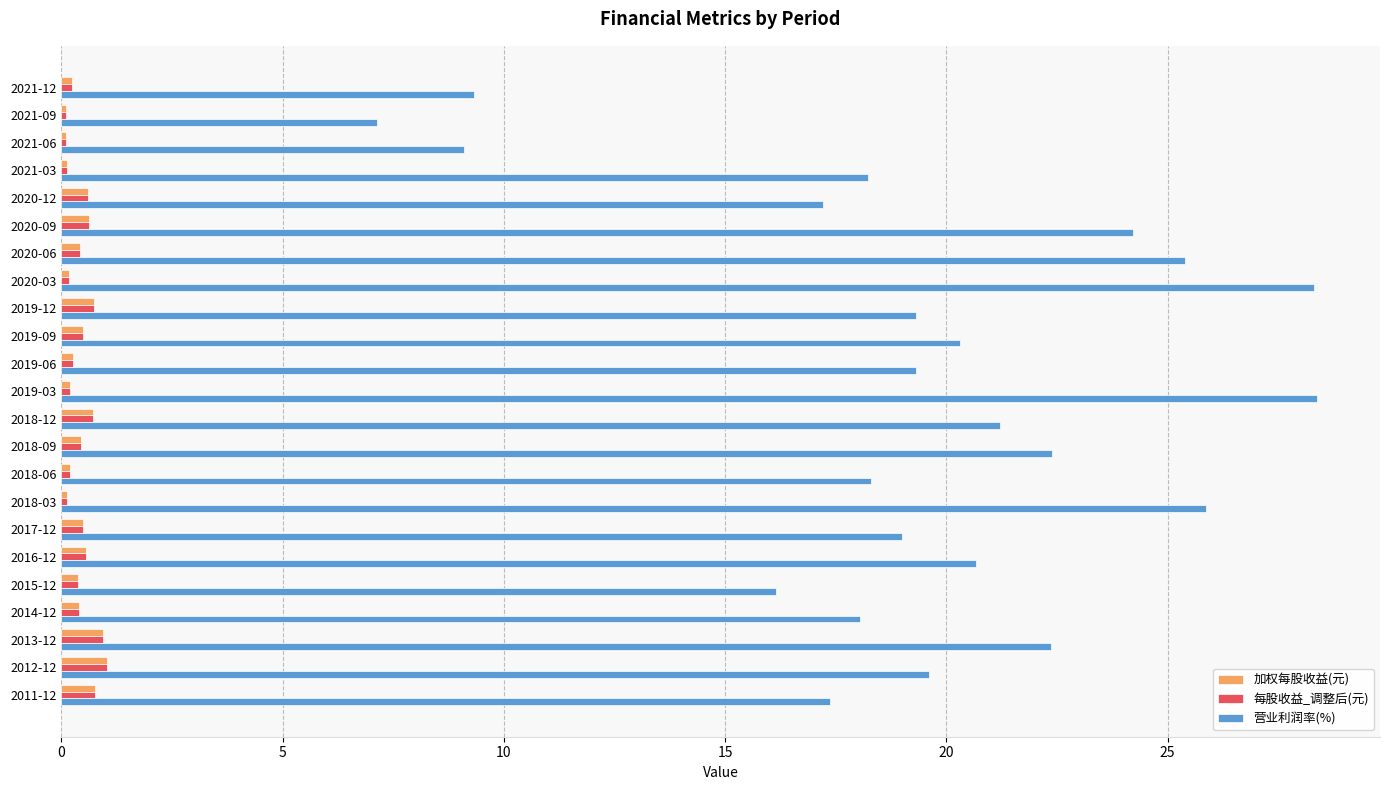

What is the greatest value displayed?

28.4